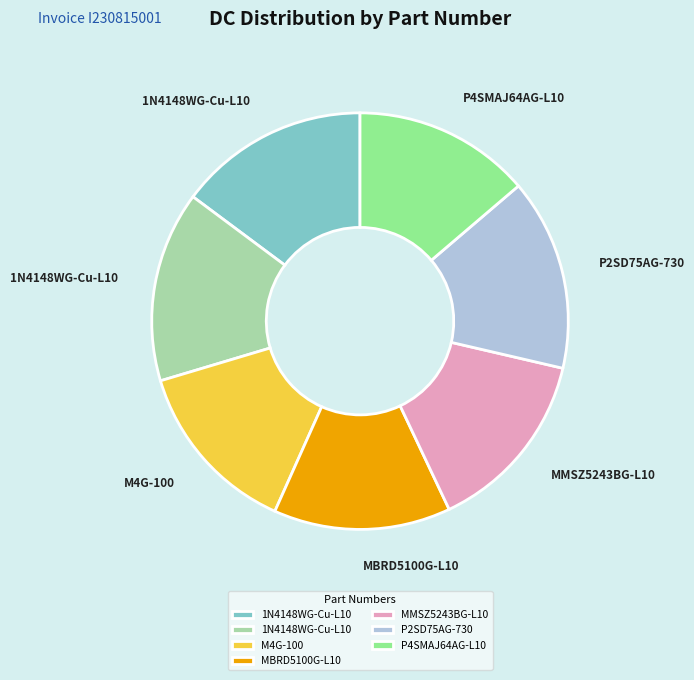

Is there a majority slice in this chart?

No